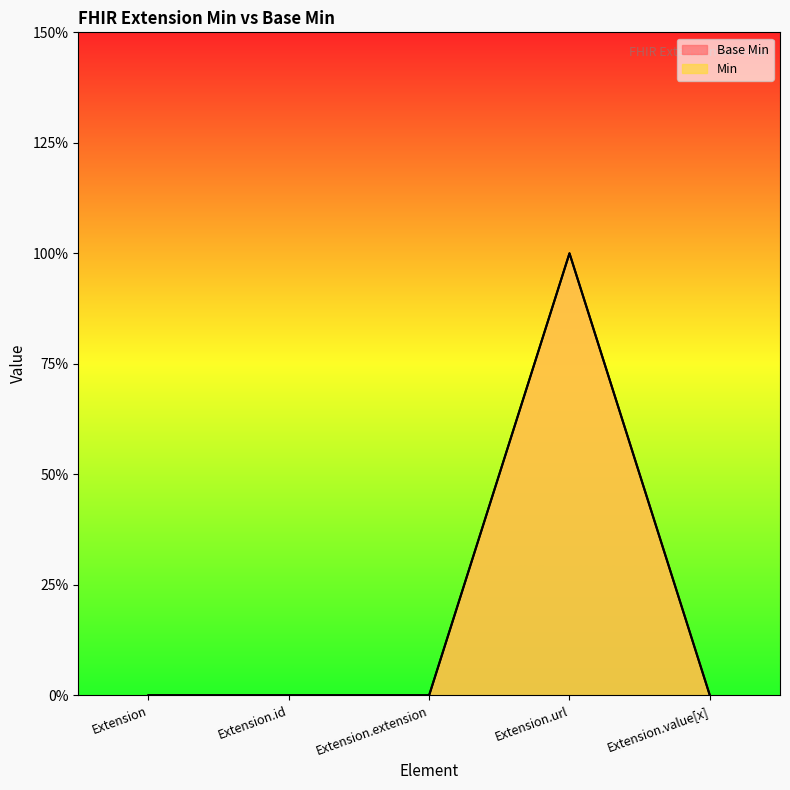

What is the difference between the maximum and minimum values in the Min series?

1